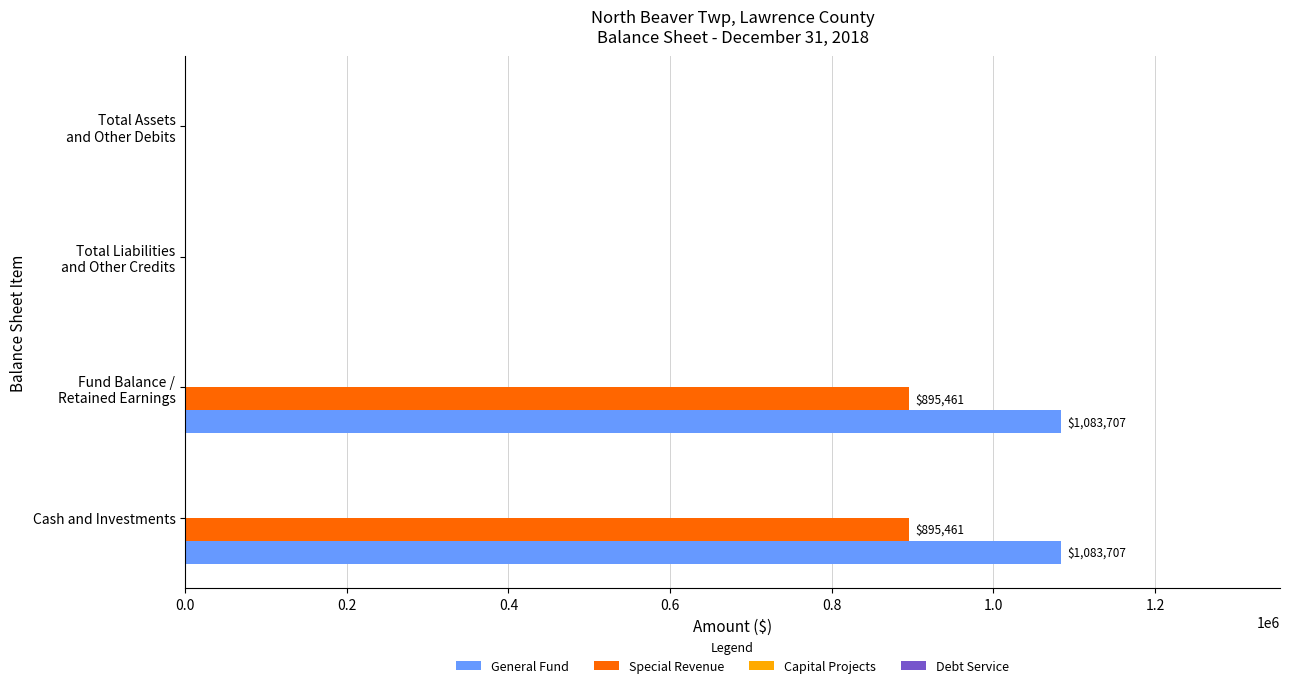

What is the total value across all series at Cash and Investments?

1979168